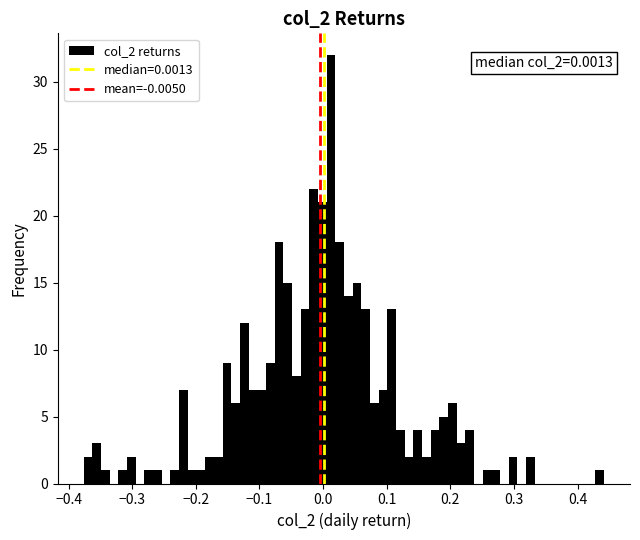

Around what value on the x-axis is the tallest bar? Give the approximate position of its centre, as read against the axis.

0.01